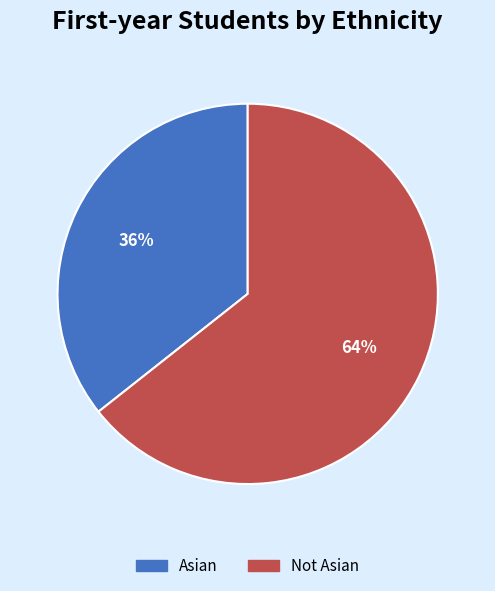

Count the number of slices in the pie.

2